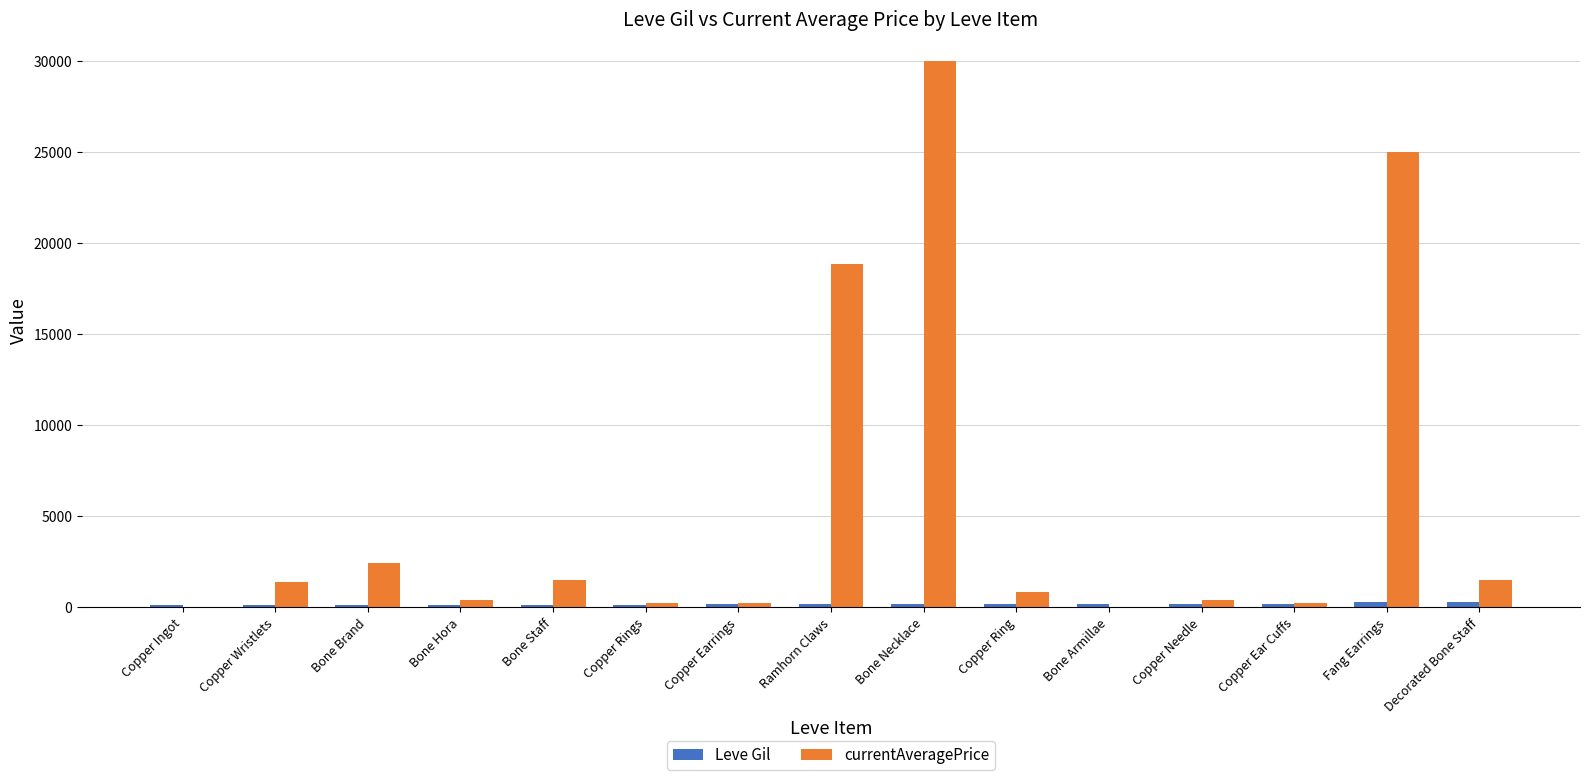

Between Ramhorn Claws and Decorated Bone Staff, which series saw the biggest shift?

currentAveragePrice